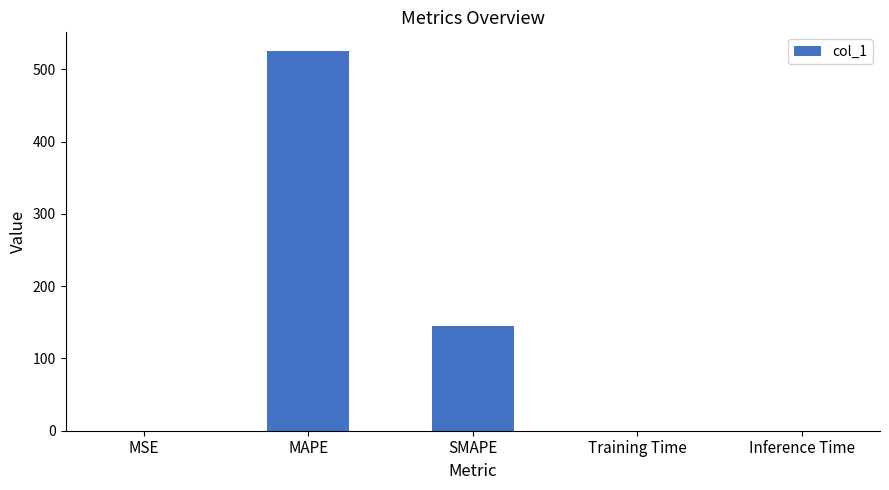

What is the sum of all values?

670.1